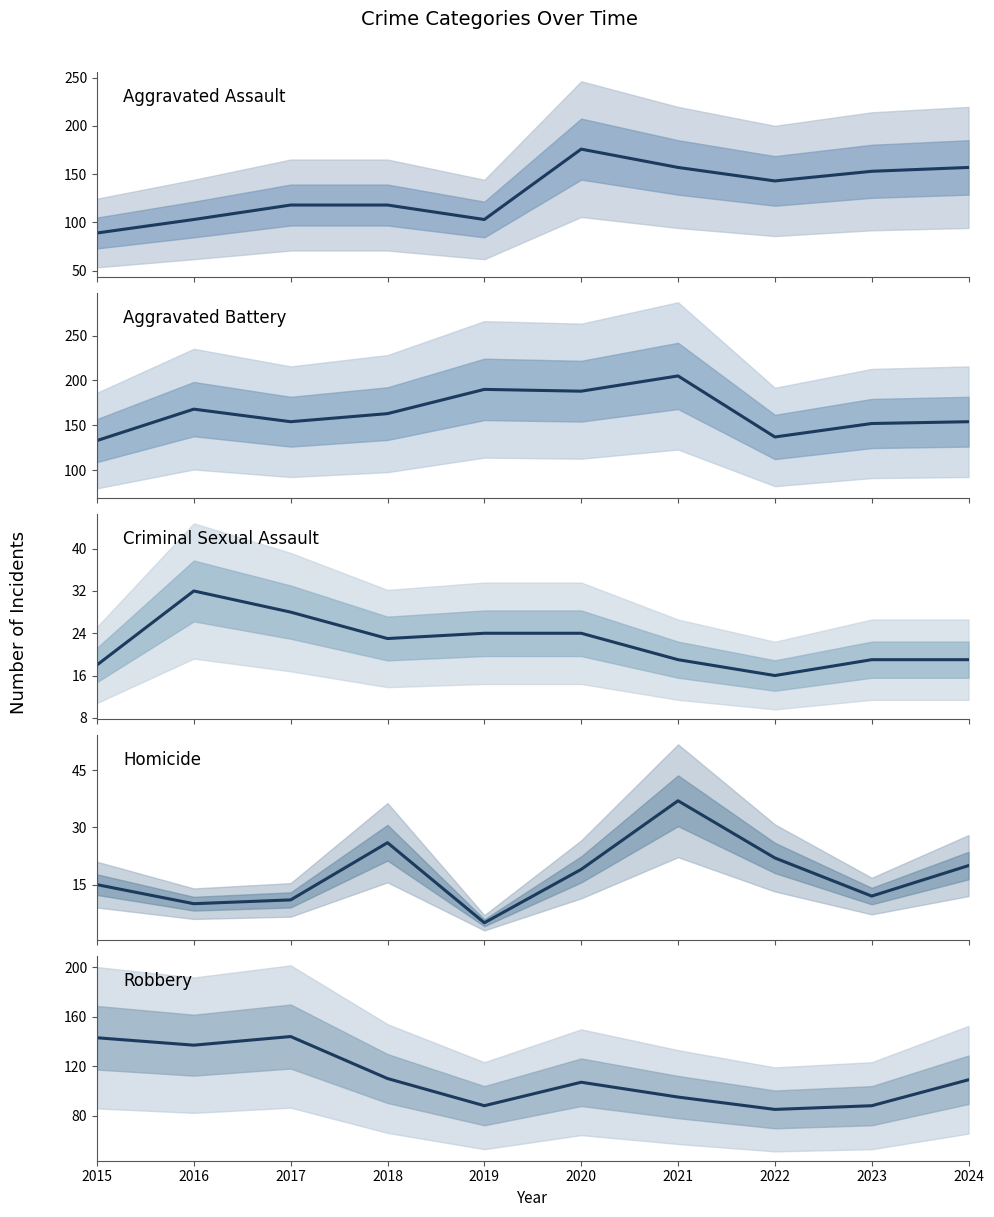

What is the sum of the Homicide values at 2024 and 2020?

39